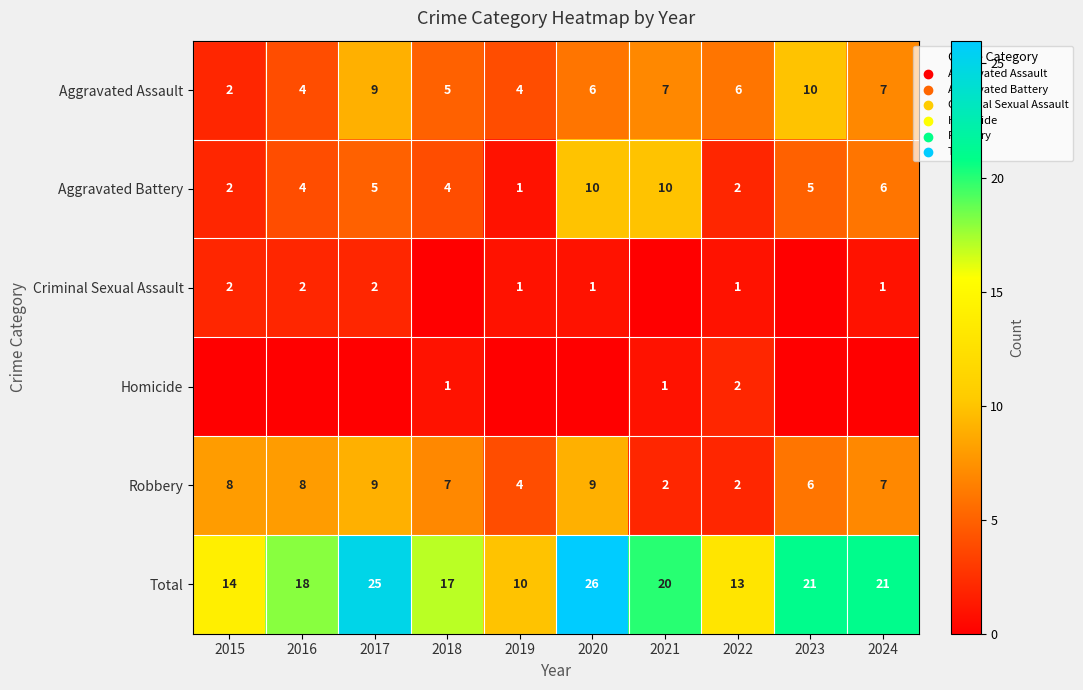

Is it true that Total equals 28 at 2024?

False